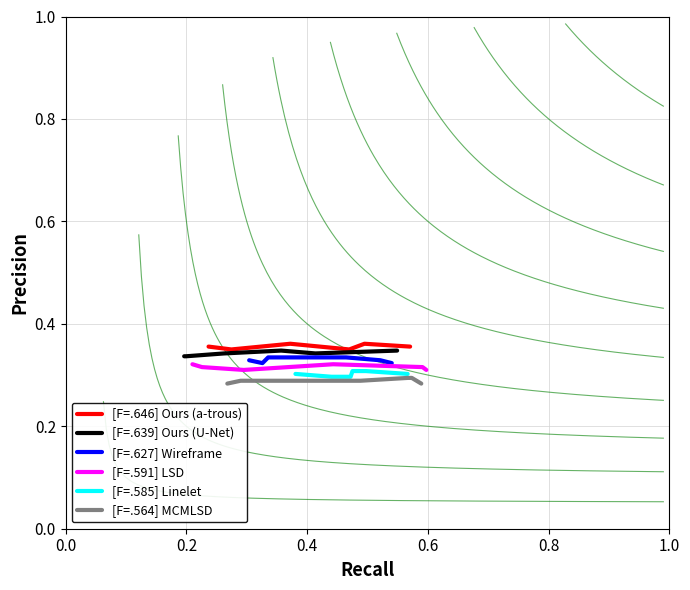

What is the average value of the [F=.591] LSD series?

0.3